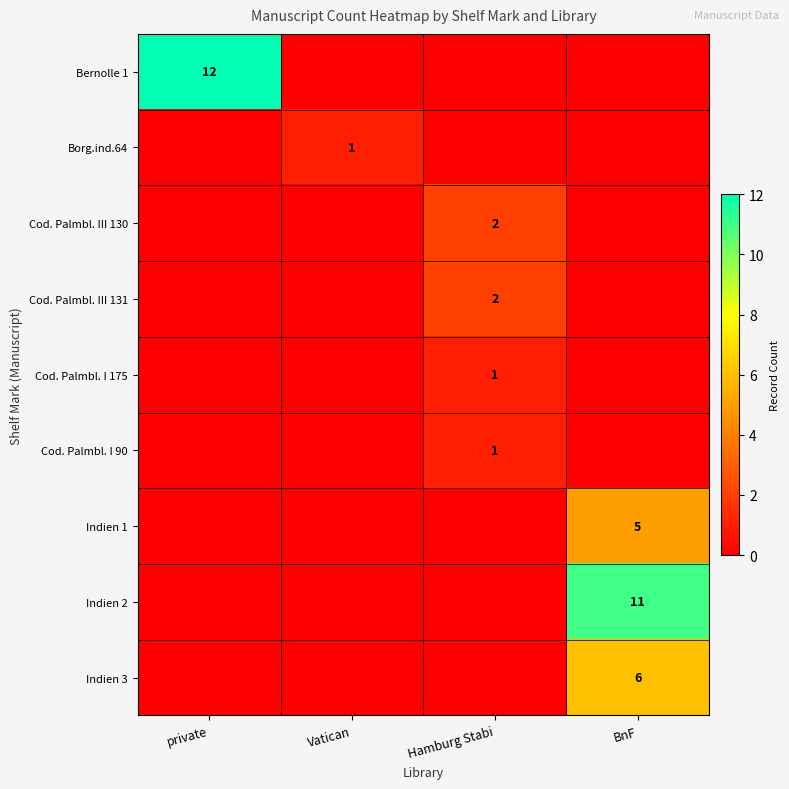

Between BnF and Vatican, which is larger?

BnF